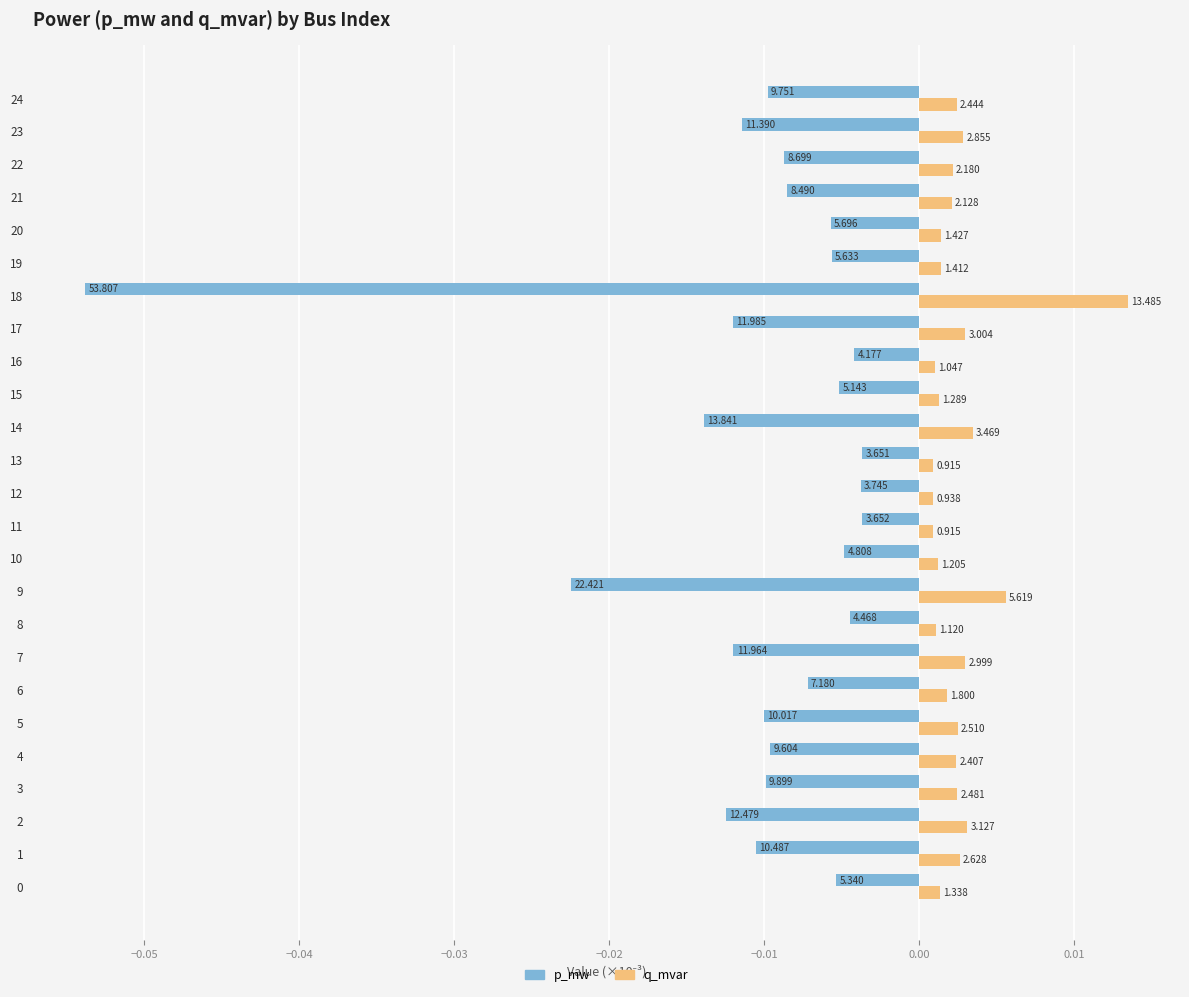

Reading left to right, transcribe all the data shown in this chart.

p_mw: -0.0	-0.0	-0.0	-0.0	-0.0	-0.0	-0.0	-0.0	-0.0	-0.0	-0.0	-0.0	-0.0	-0.0	-0.0	-0.0	-0.0	-0.0	-0.1	-0.0	-0.0	-0.0	-0.0	-0.0	-0.0
q_mvar: 0.0	0.0	0.0	0.0	0.0	0.0	0.0	0.0	0.0	0.0	0.0	0.0	0.0	0.0	0.0	0.0	0.0	0.0	0.0	0.0	0.0	0.0	0.0	0.0	0.0